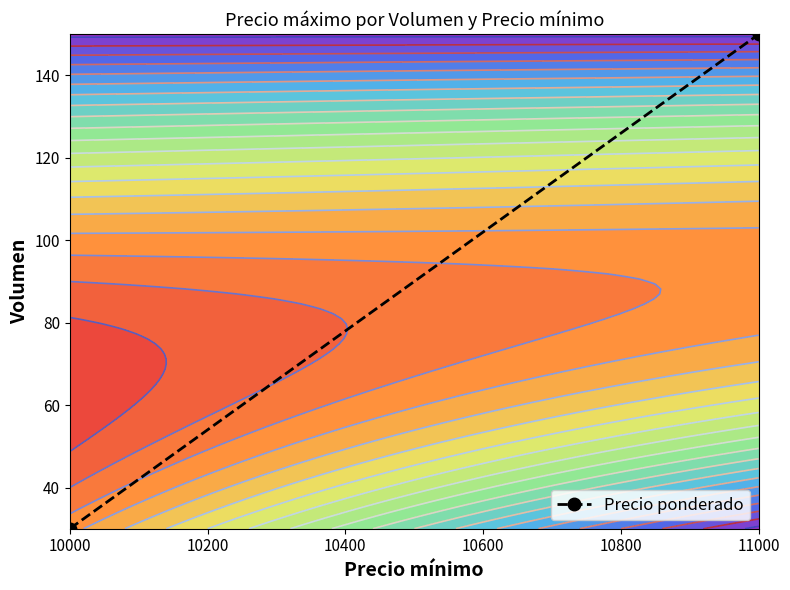

What is the average value?

90